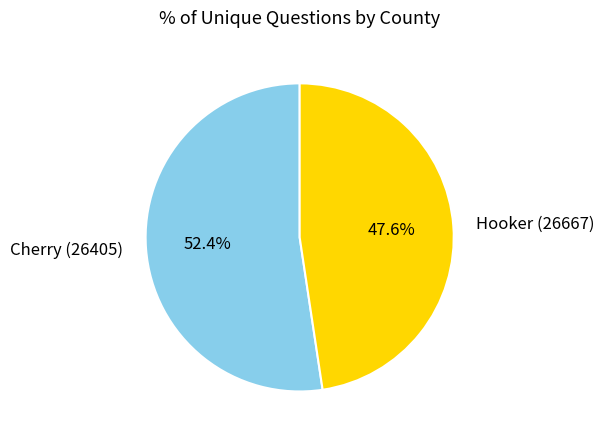

How many slices are in this pie chart?

2